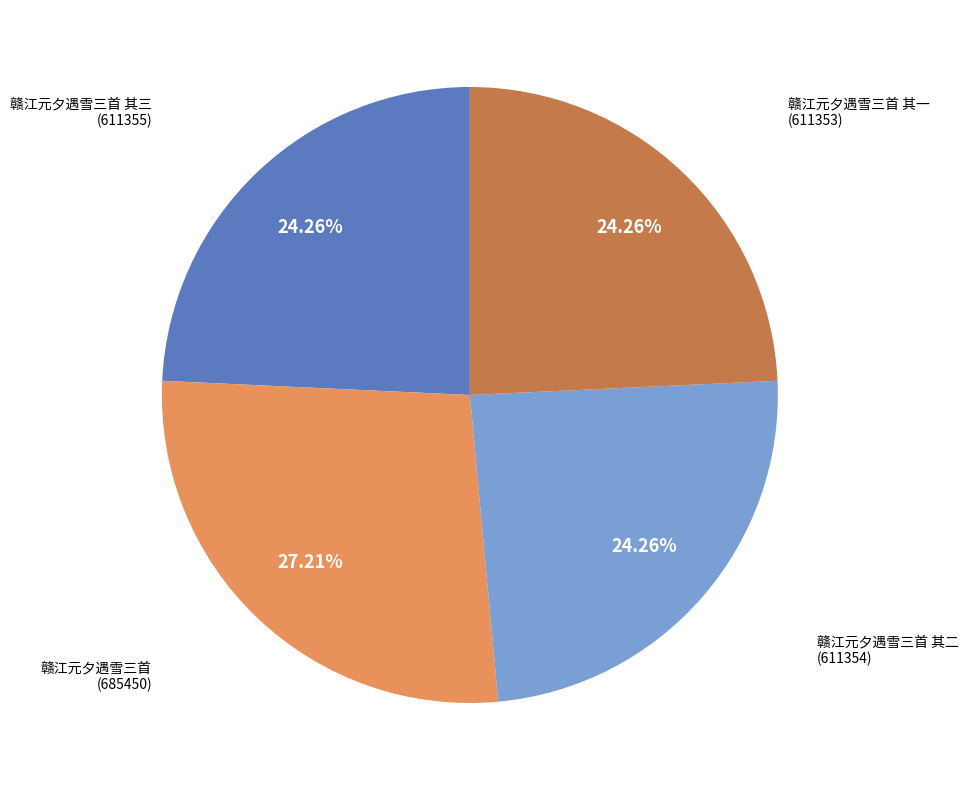

Which slice is the largest?

赣江元夕遇雪三首